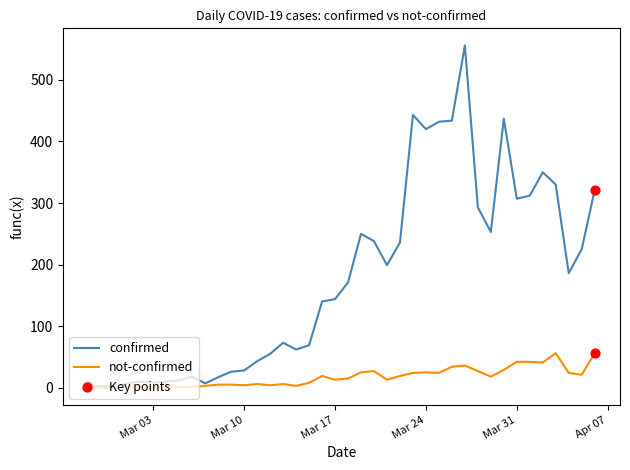

Which series has the largest total across all categories?

confirmed